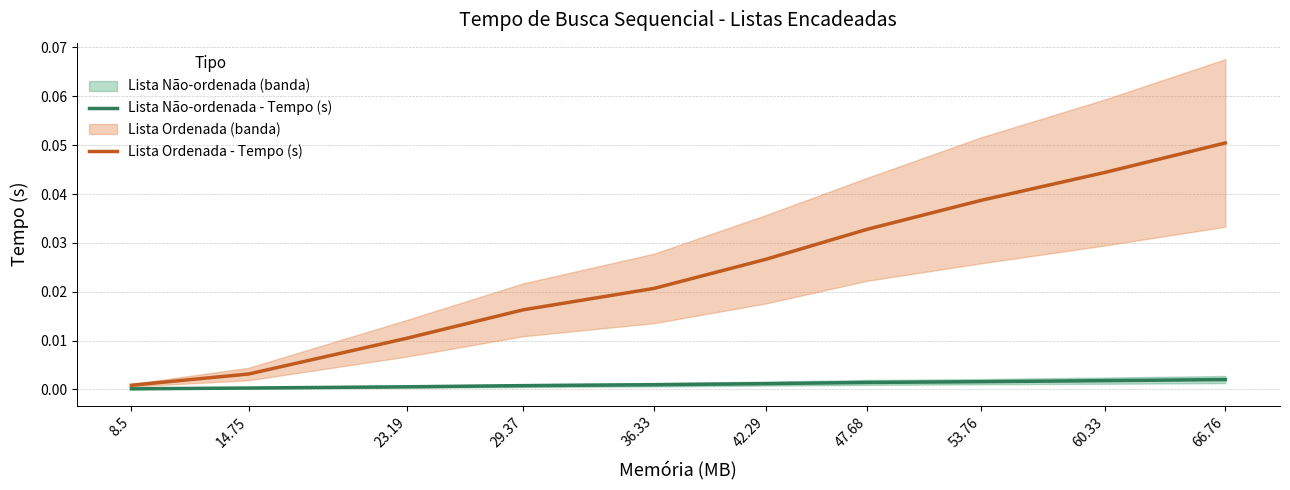

Is the value of Lista Não-ordenada - Tempo (s) at 36.33 greater than the value of Lista Ordenada - Tempo (s) at 36.33?

No